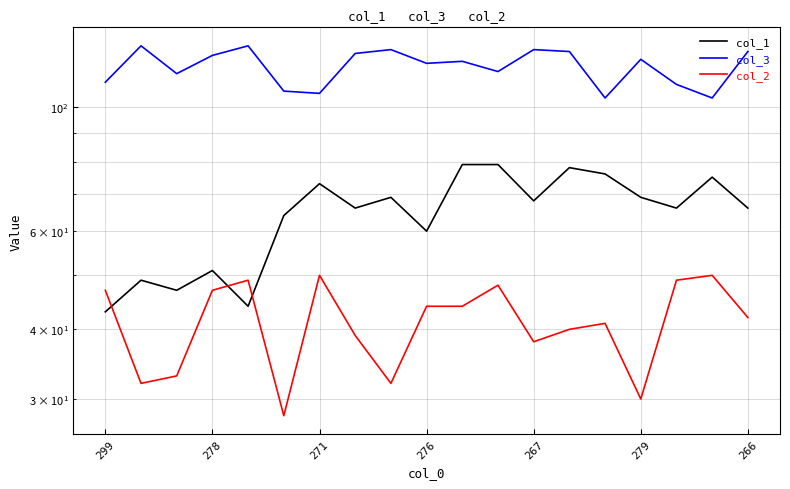

The col_1 series shows 17 at 10. True or false?

False